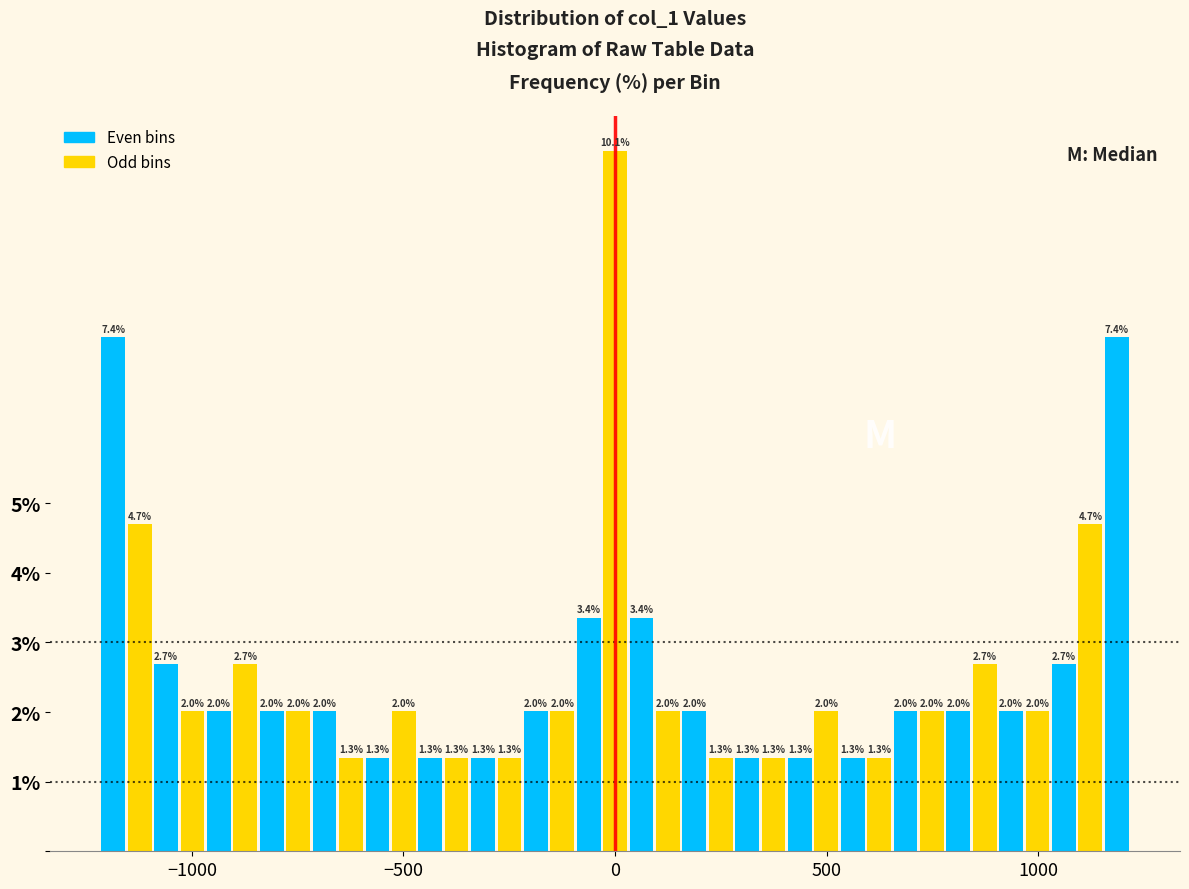

Around what value on the x-axis is the tallest bar? Give the approximate position of its centre, as read against the axis.

0